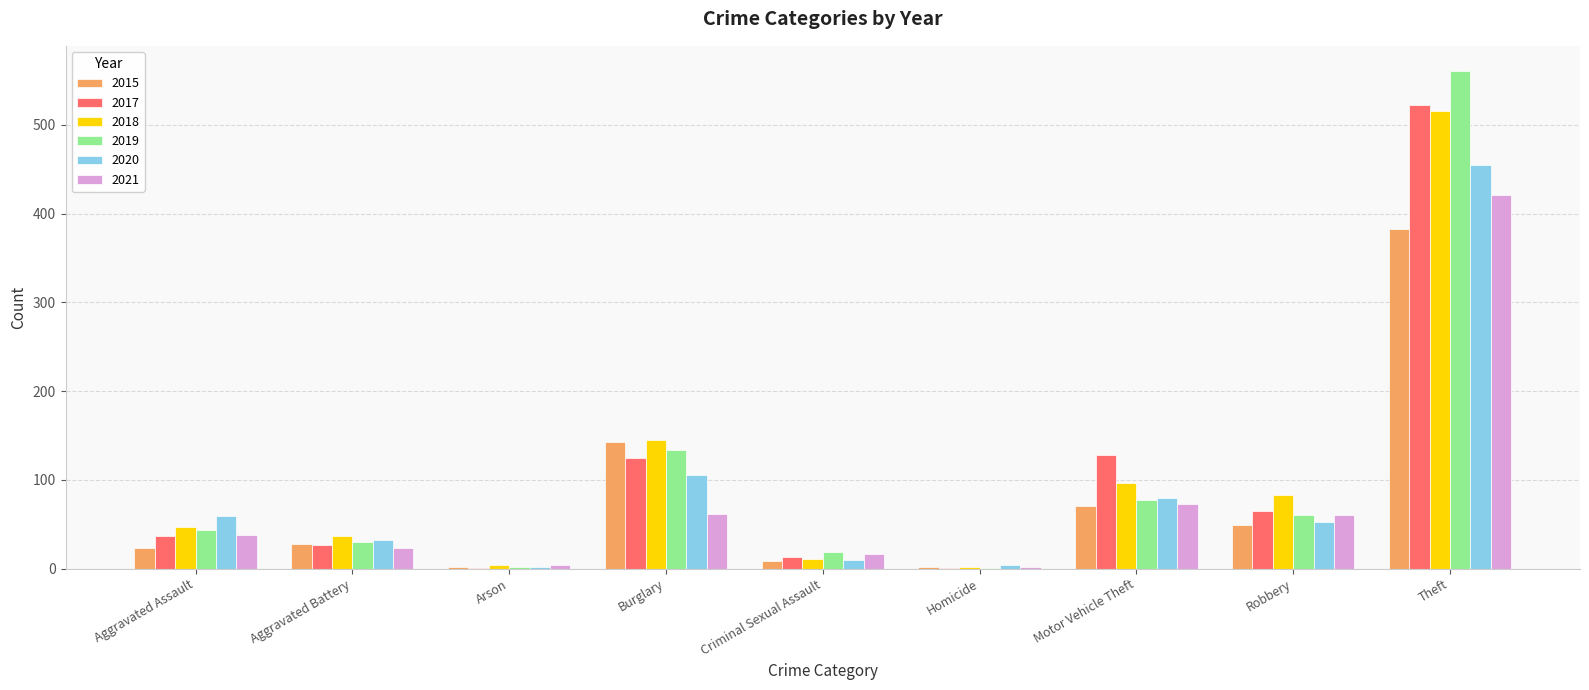

How many data points does each series have?

9